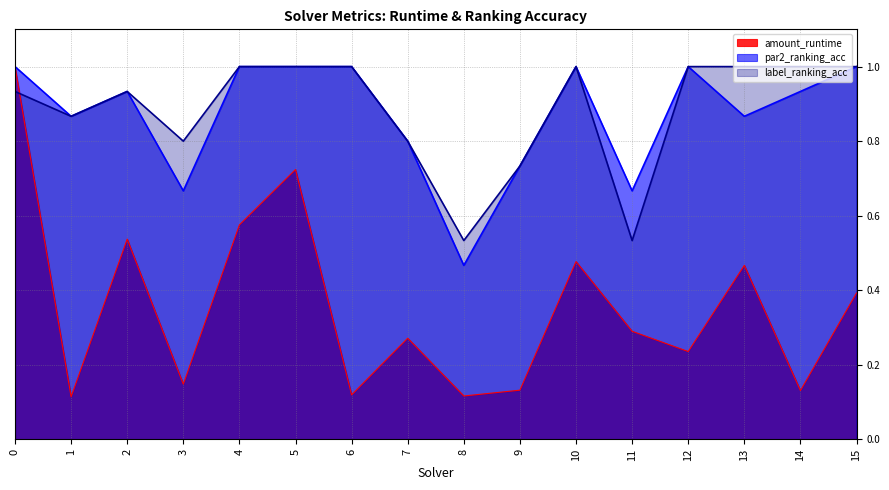

The value of amount_runtime at 7 is 0.3. True or false?

True